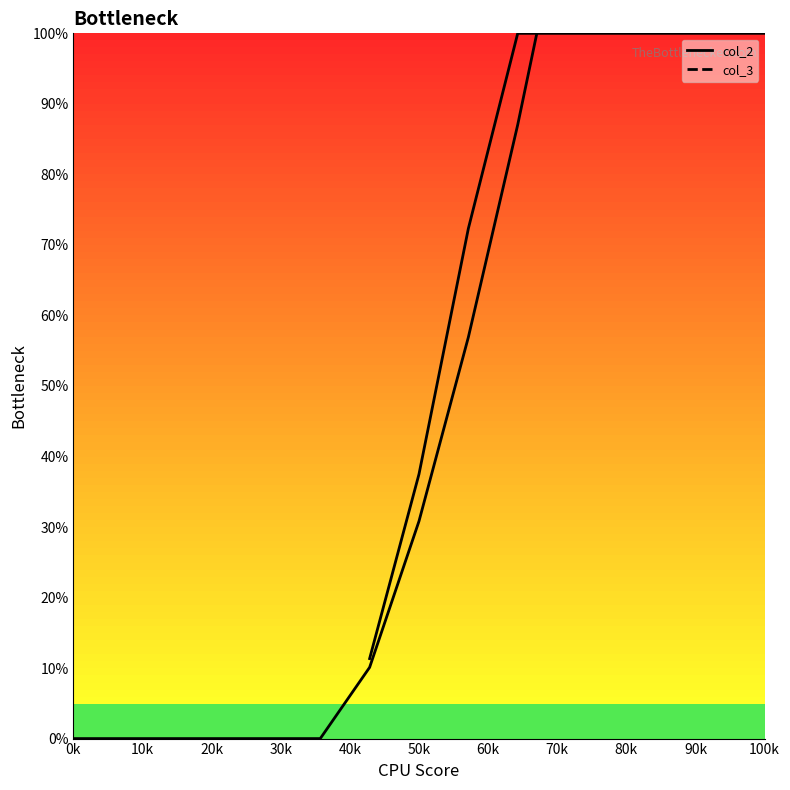

Which series has the largest total across all categories?

col_3